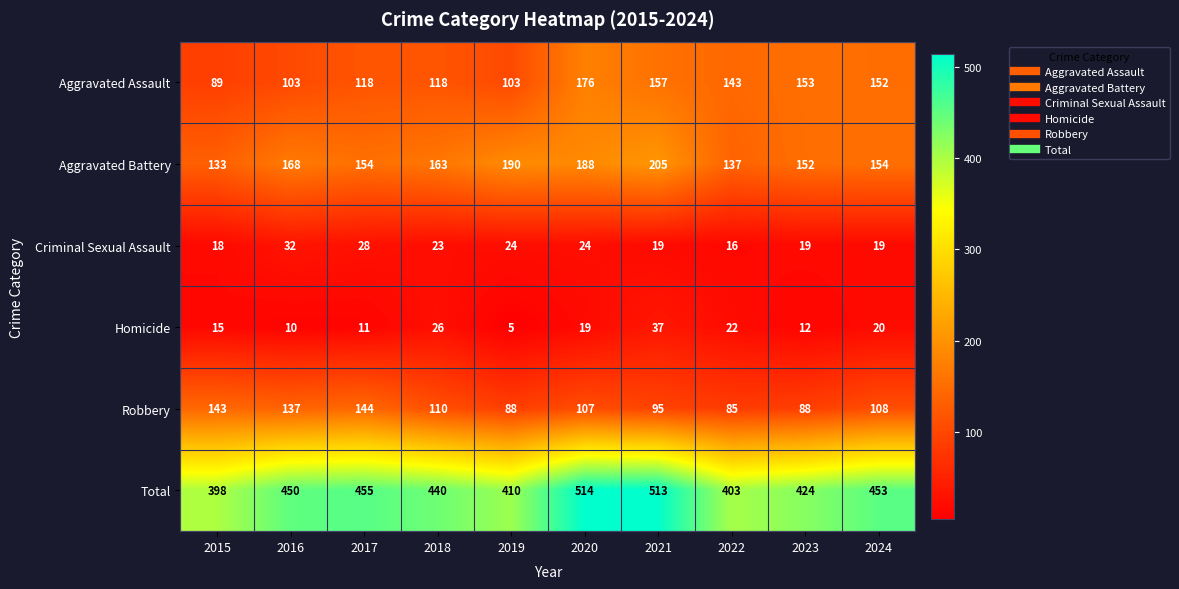

What is the sum of all Aggravated Assault values?

1312